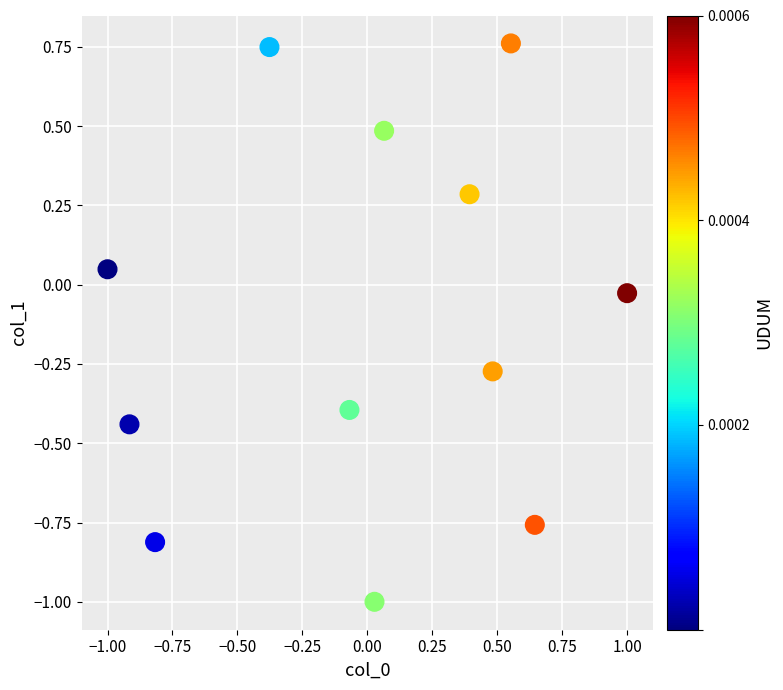

What is the range of Y values (max minus min)?

1.8